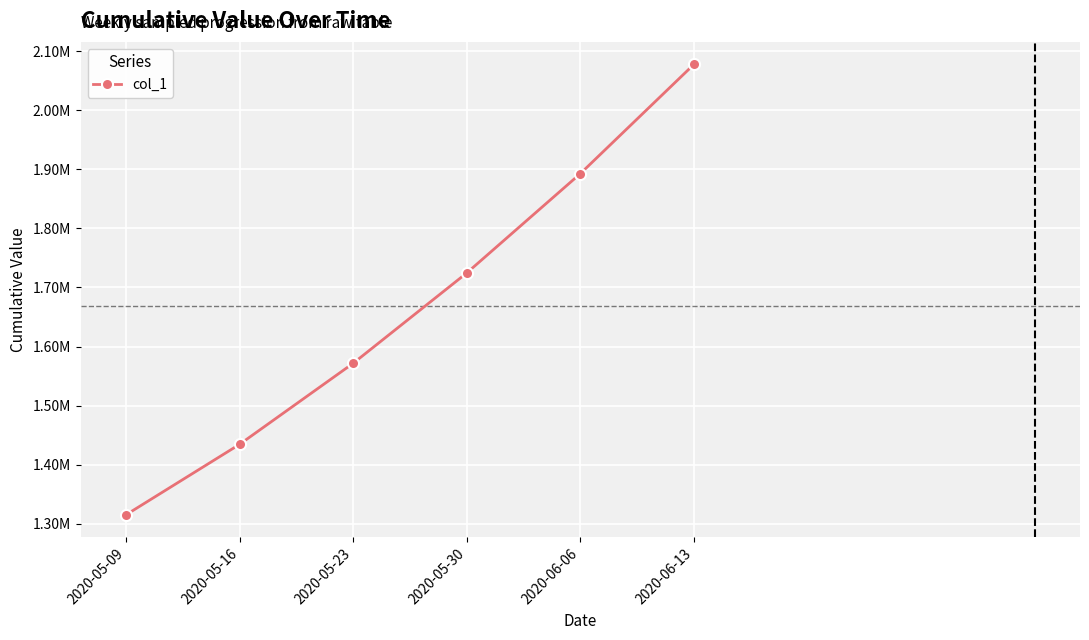

Rank the categories by value from highest to lowest.

2020-06-13, 2020-06-06, 2020-05-30, 2020-05-23, 2020-05-16, 2020-05-09